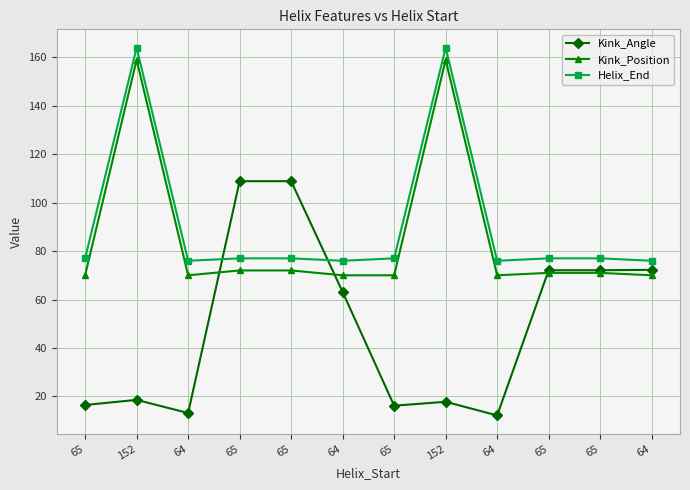

Reading left to right, transcribe all the data shown in this chart.

Kink_Angle: 16.4	18.5	13.1	108.9	108.9	63.1	16.1	17.8	12.1	72.1	72.1	72.2
Kink_Position: 70.0	159.0	70.0	72.0	72.0	70.0	70.0	159.0	70.0	71.0	71.0	70.0
Helix_End: 77.0	164.0	76.0	77.0	77.0	76.0	77.0	164.0	76.0	77.0	77.0	76.0